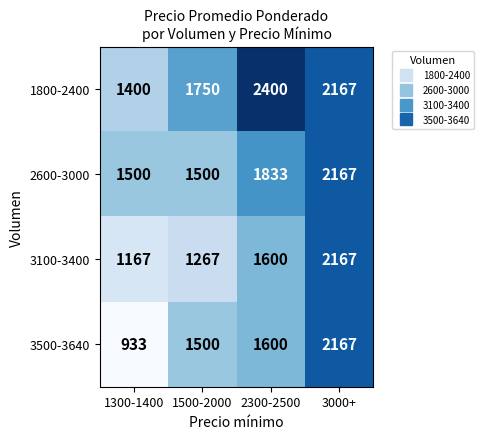

Rank the series at 1300-1400 from highest to lowest value.

2600-3000, 1800-2400, 3100-3400, 3500-3640